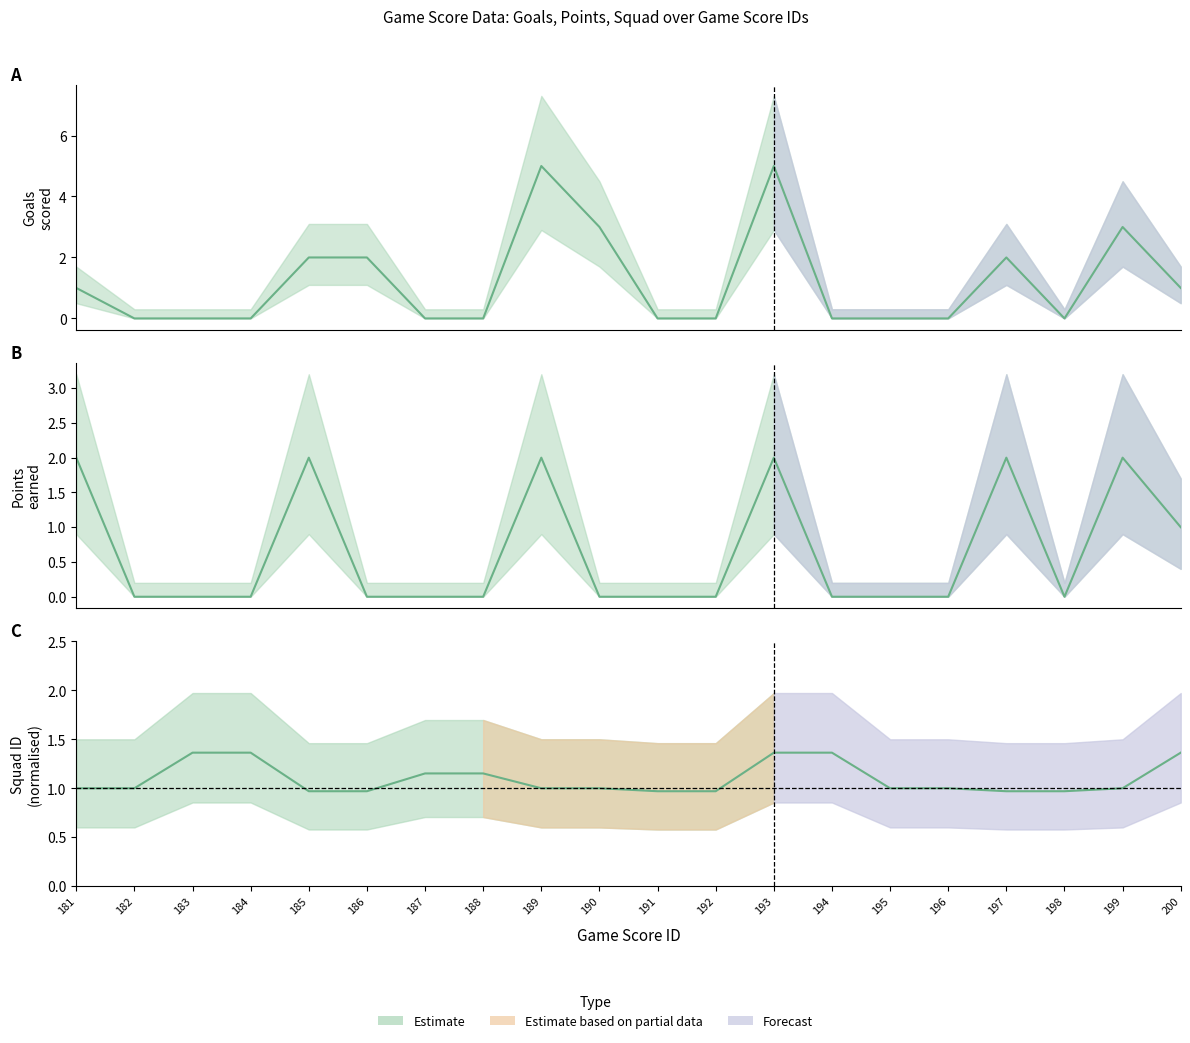

Which series ends up on top after the final intersection of squad and goals?

squad